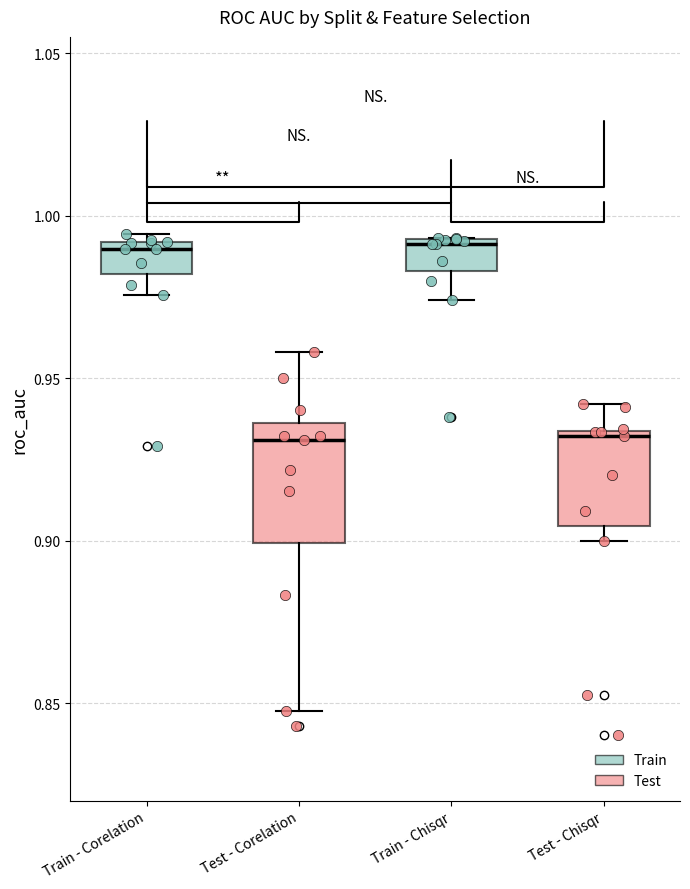

Reading left to right, transcribe this box plot: for each box, give where its median line is, the range the box spans, and where its two whiskers end, as read against the y-axis. The values are not printed on the chart, so give them approximately, as read against the axis.

Train - Corelation: median 0.990 (just below the box's upper edge), box 0.980 to 0.990, whiskers 0.975 to 0.995
Test - Corelation: median 0.930, box 0.900 to 0.935, whiskers 0.845 to 0.960
Train - Chisqr: median 0.990, box 0.985 to 0.995, whiskers 0.975 to 0.995
Test - Chisqr: median 0.930, box 0.905 to 0.935, whiskers 0.900 to 0.940